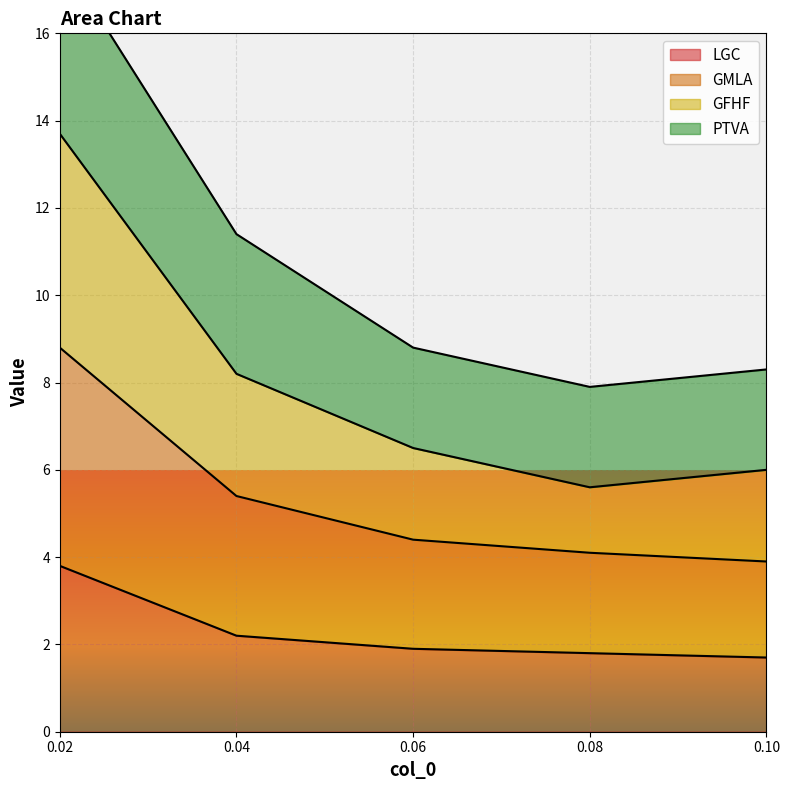

Where is GMLA nearest to the value 6?

0.04